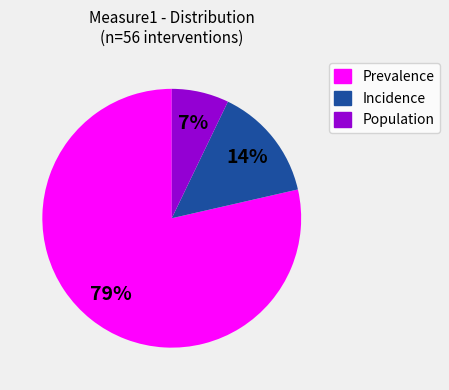

Is it true that Incidence is 14% of the pie?

True